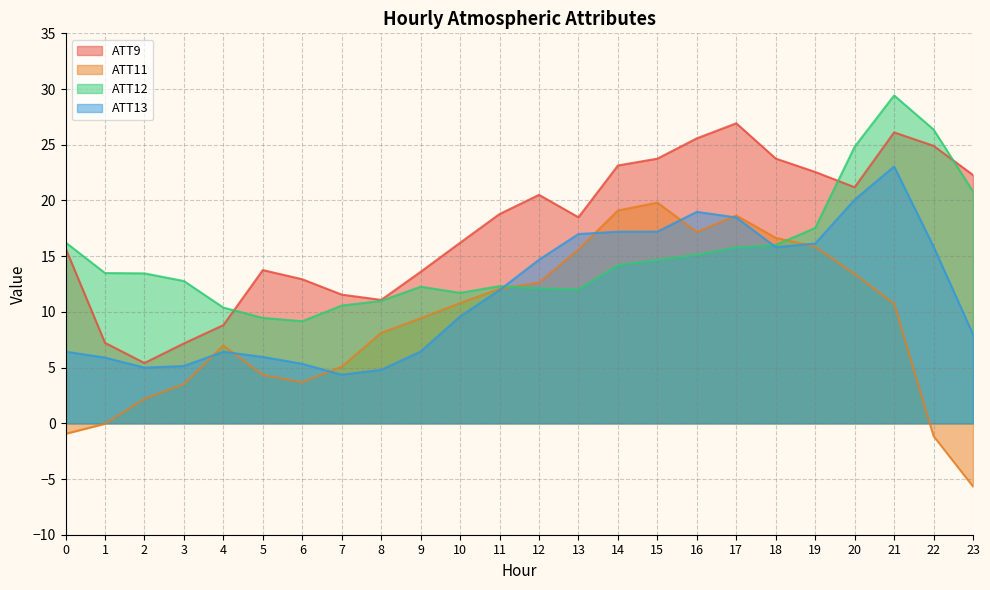

What is the total value across all series at 18?

72.2